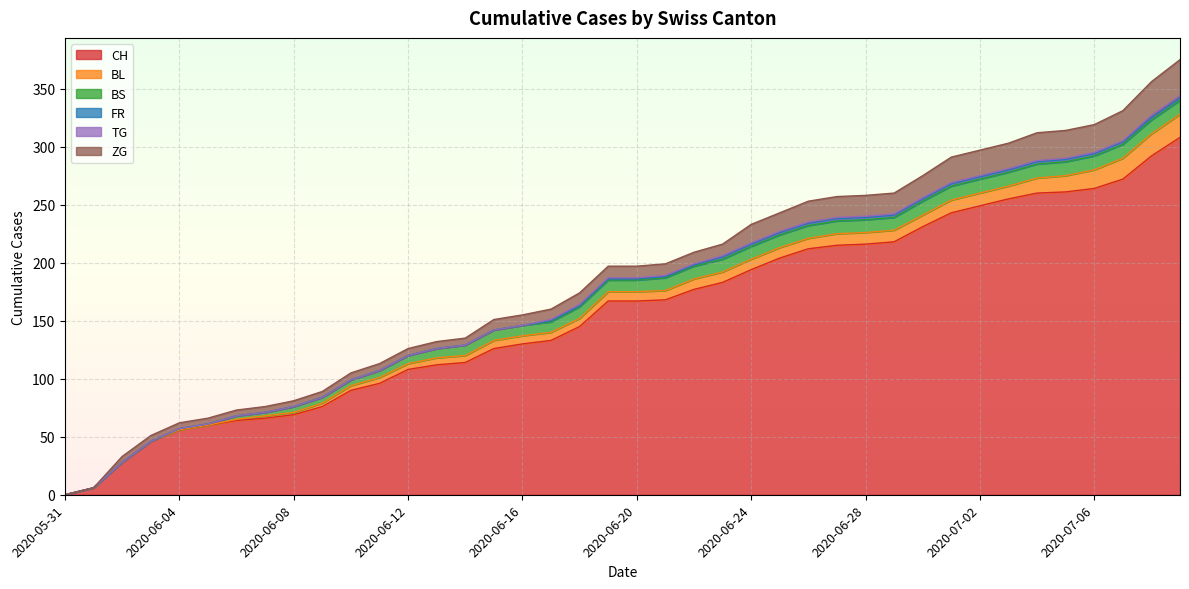

What are all the series names shown in the legend?

CH, BL, BS, FR, TG, ZG